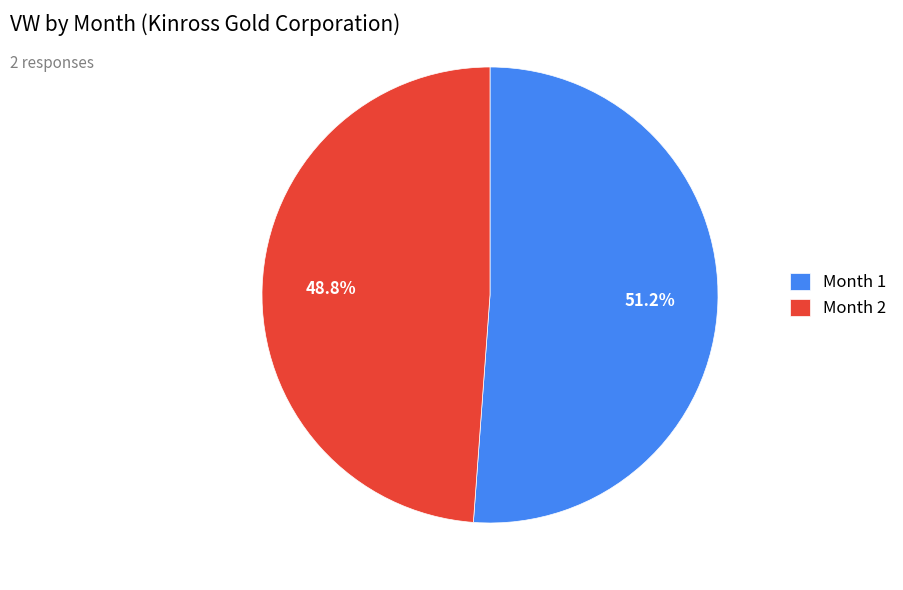

How many segments does this pie chart have?

2